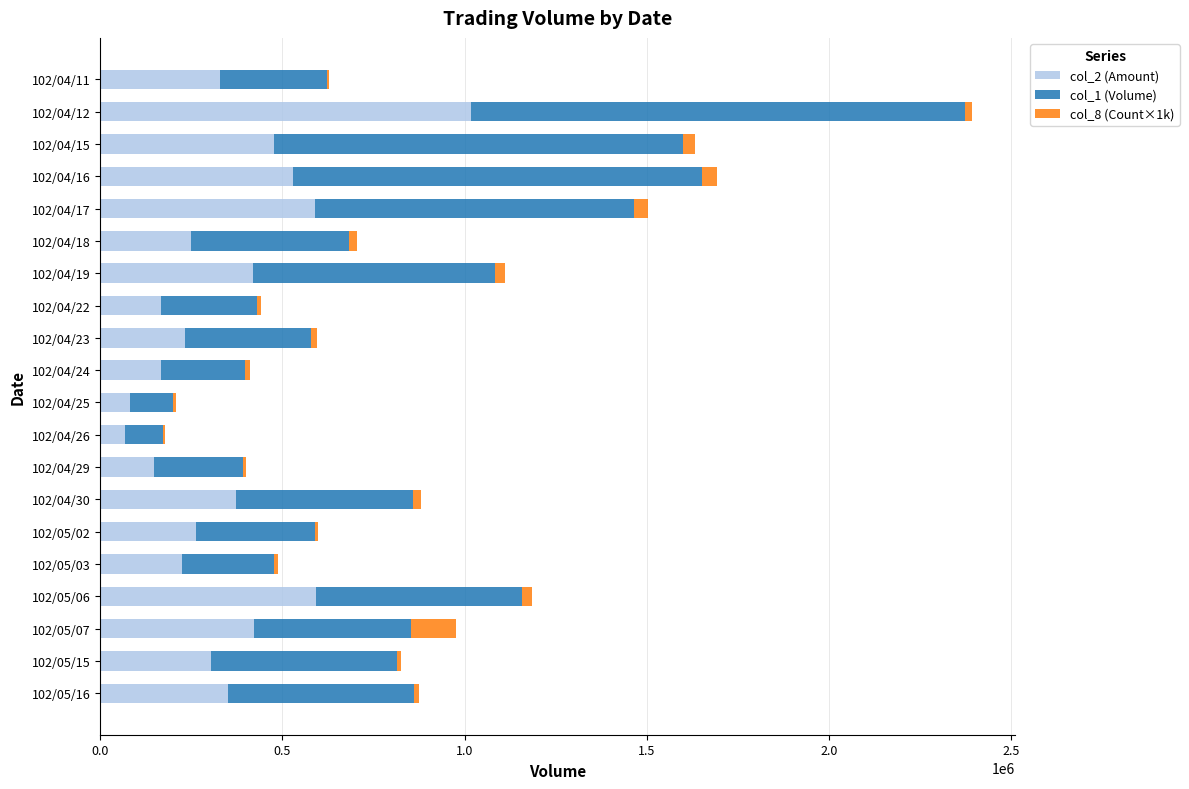

The value of col_2 (Amount) at 102/04/19 is 418470. True or false?

True